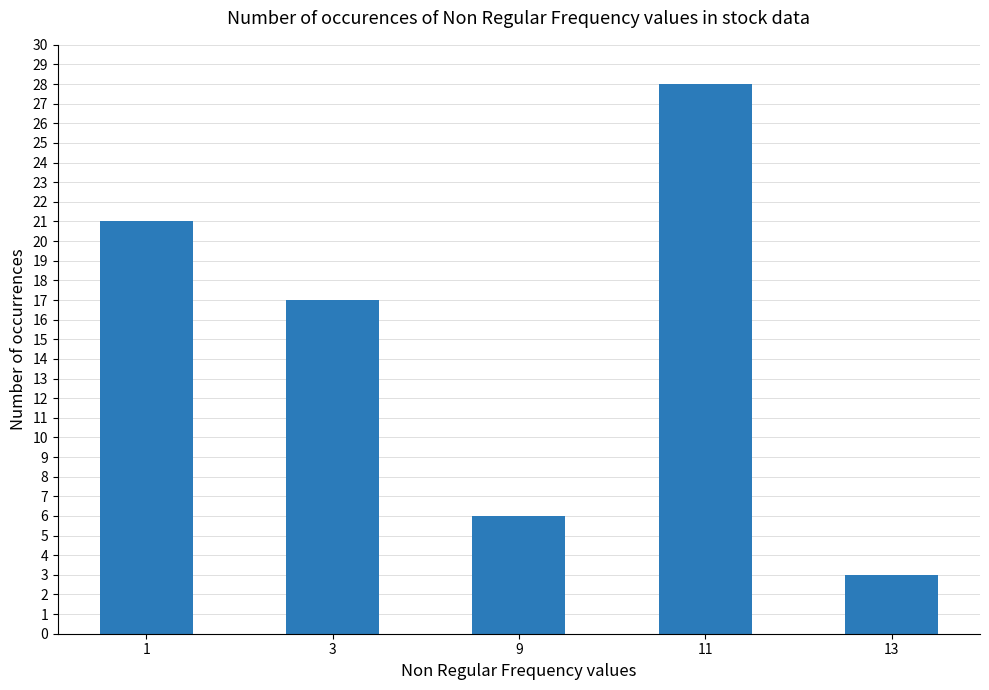

What is the average value?

15